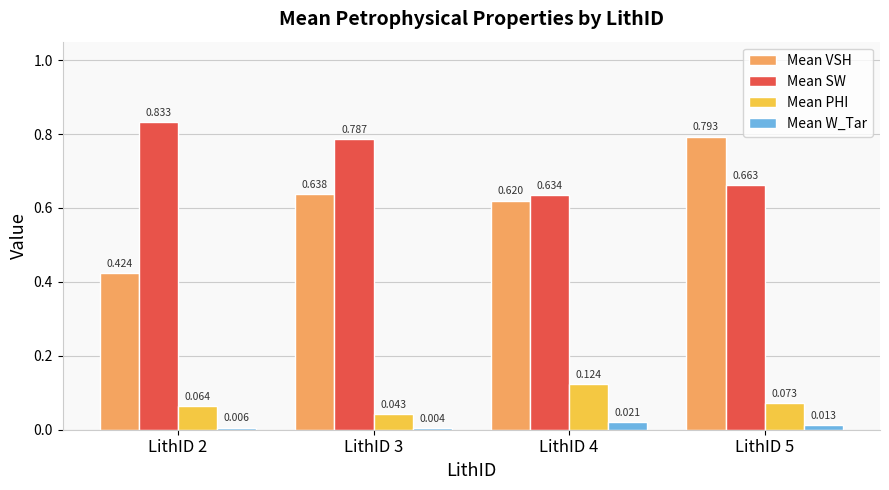

Is the value of Mean W_Tar at LithID 2 greater than the value of Mean SW at LithID 2?

No